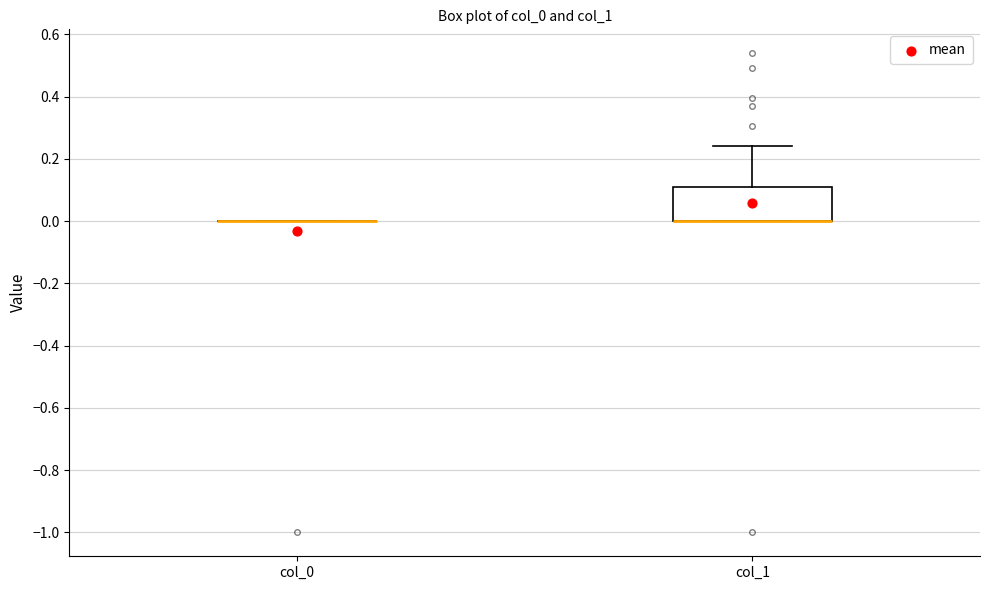

Which box is the tallest, from its lower edge to its upper edge?

col_1